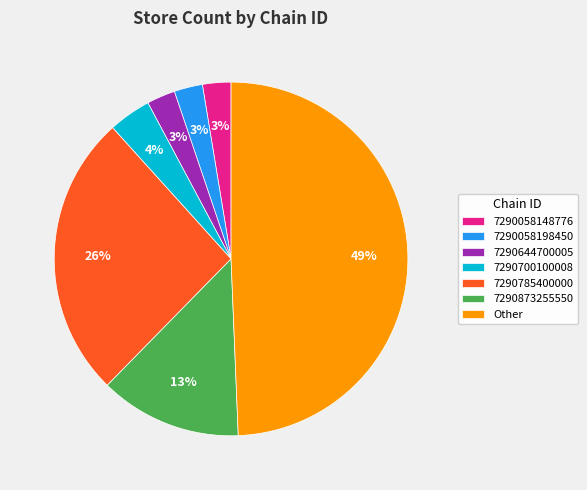

Approximately how many times larger is the value at 7290644700005 compared to 7290058198450?

1.0